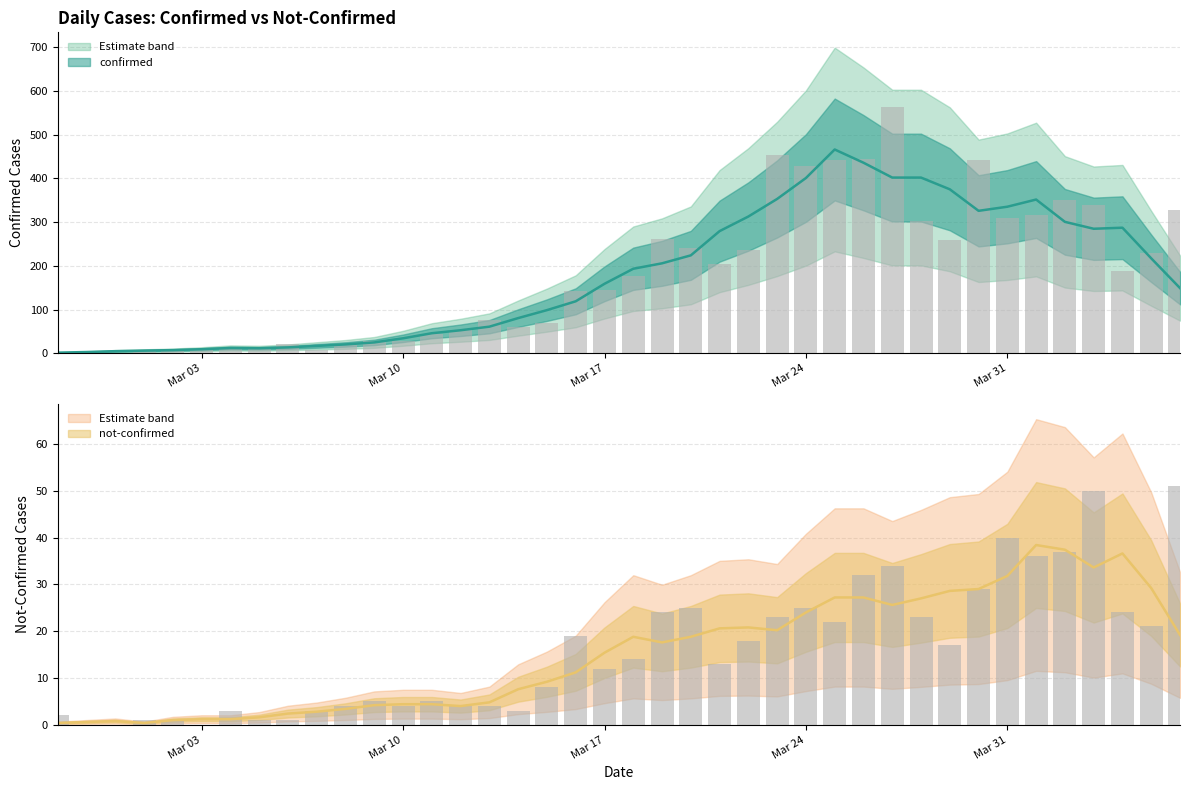

What is the lowest value of the confirmed series?

1